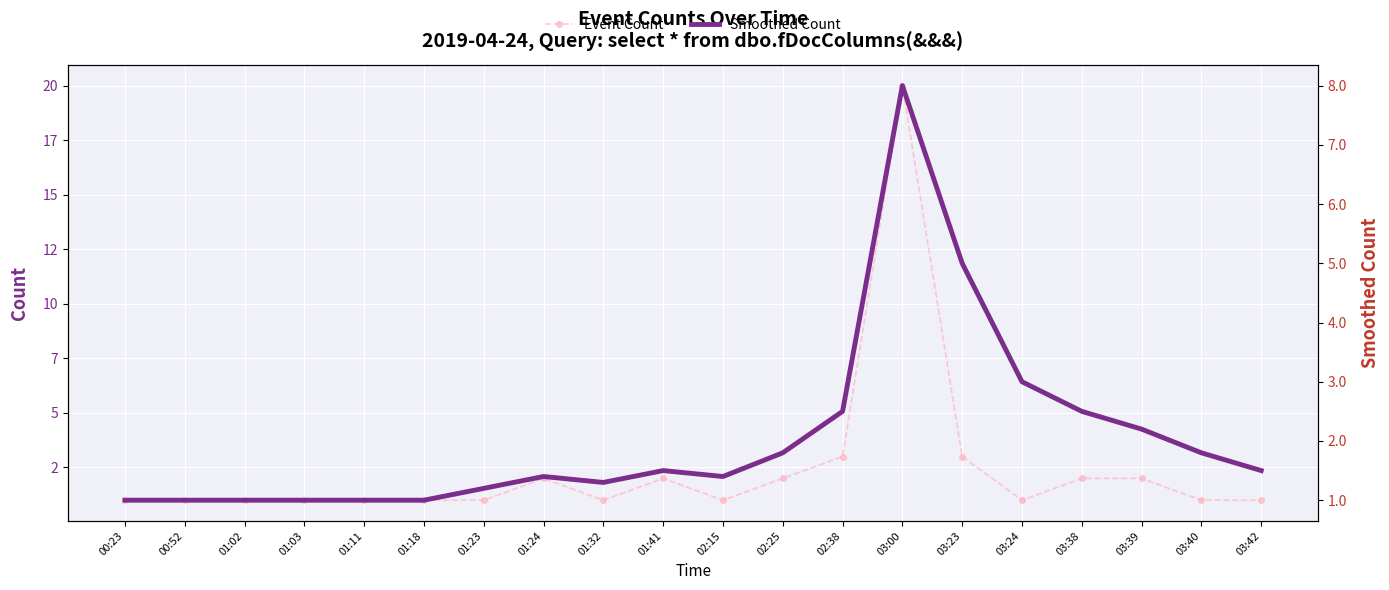

What is the difference between the highest and lowest values at 02:38?

0.5